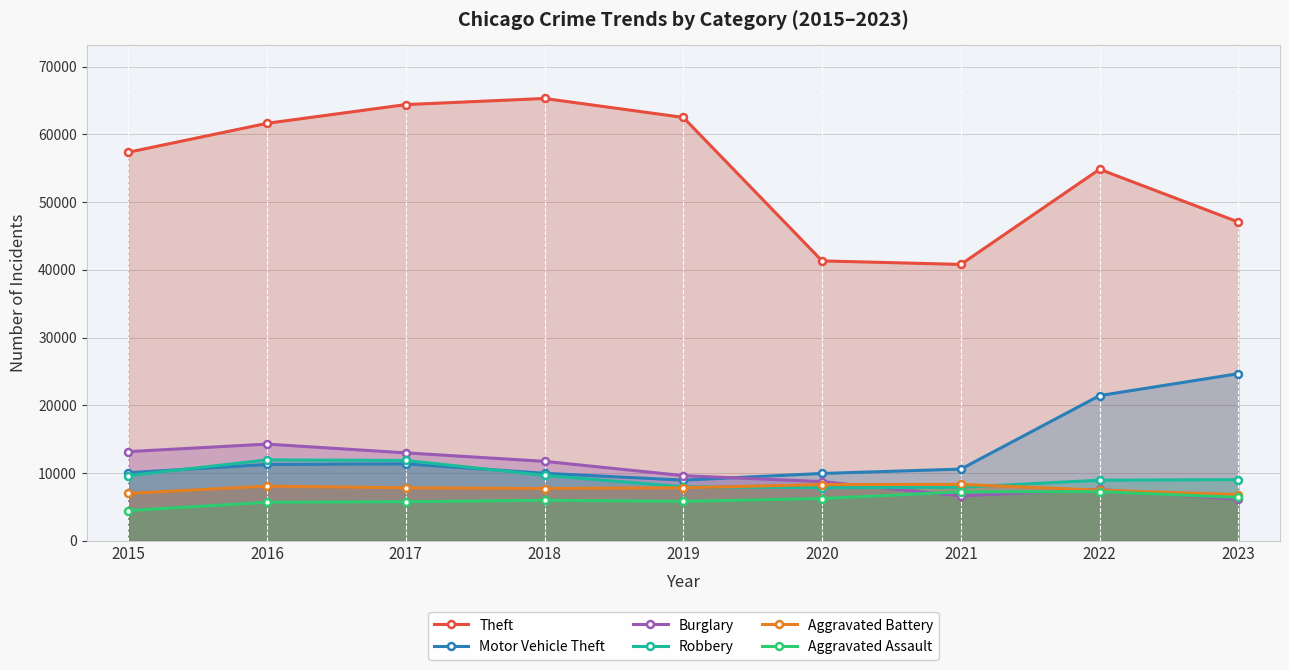

Where is the first local minimum for Motor Vehicle Theft?

2019